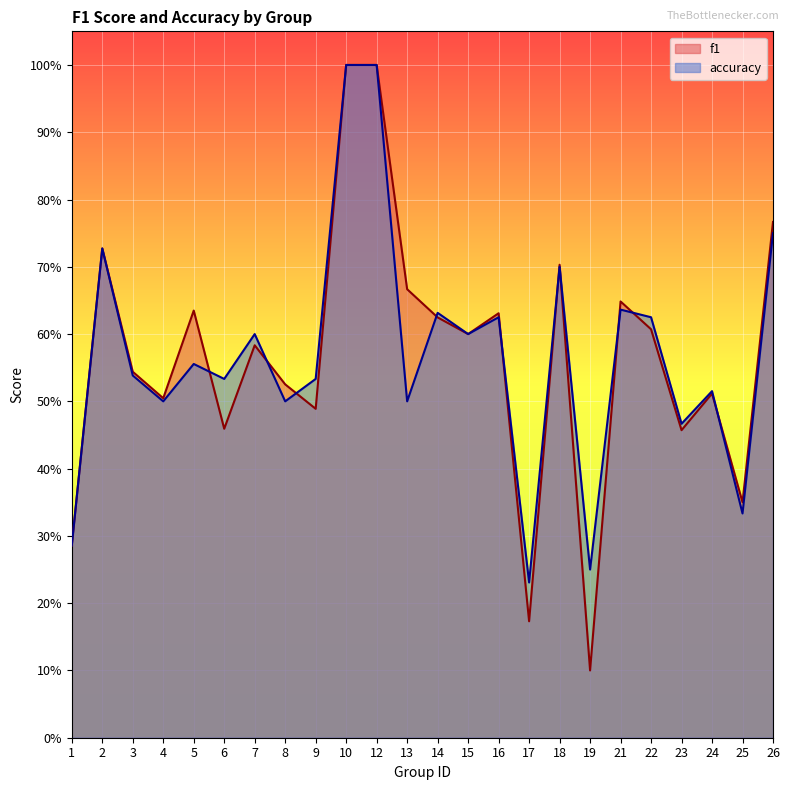

True or false: f1 and accuracy intersect in this chart.

True